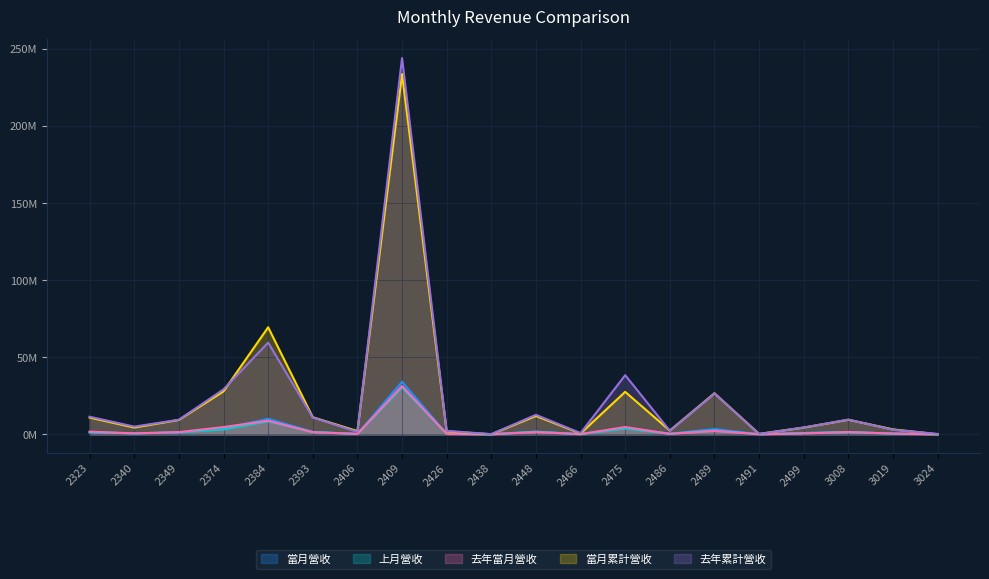

How many interior local valleys does the 去年累計營收 series have?

6